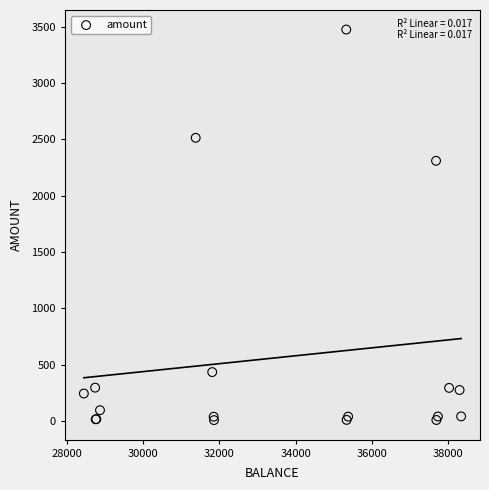

What Y value in the scatter plot is closest to 1741?

2309